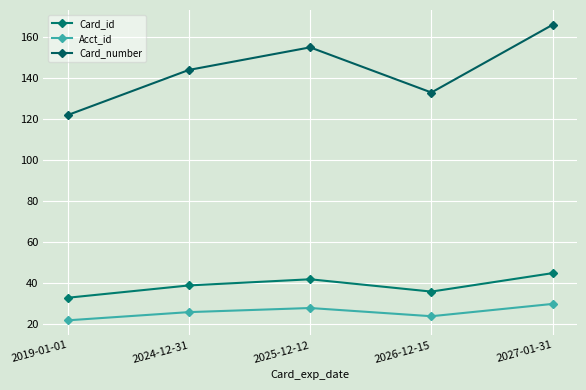

At which category does the chart reach its peak across all series?

2027-01-31